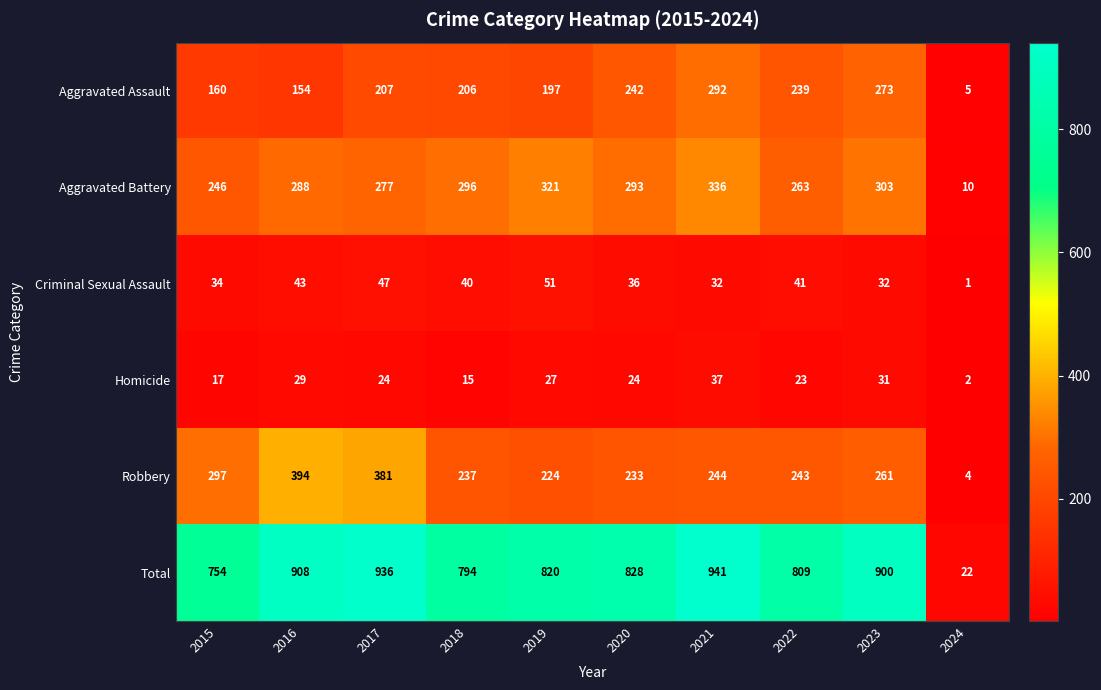

Which category has the highest value in the Homicide series?

2021